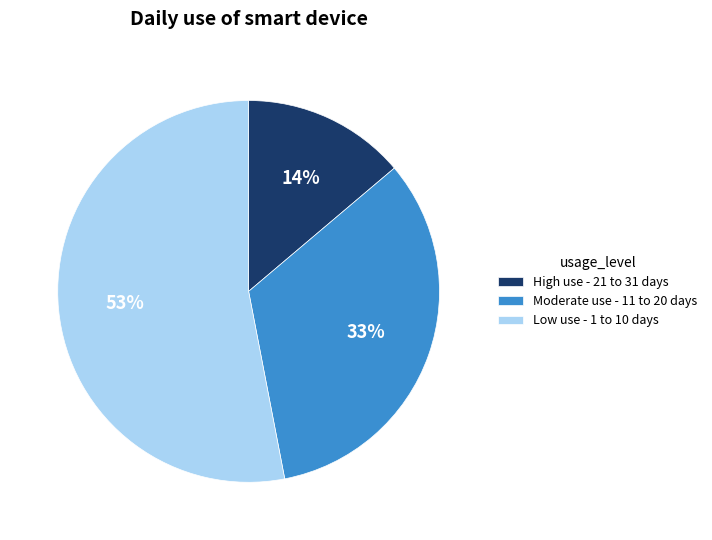

Is High use - 21 to 31 days the majority of the pie?

No